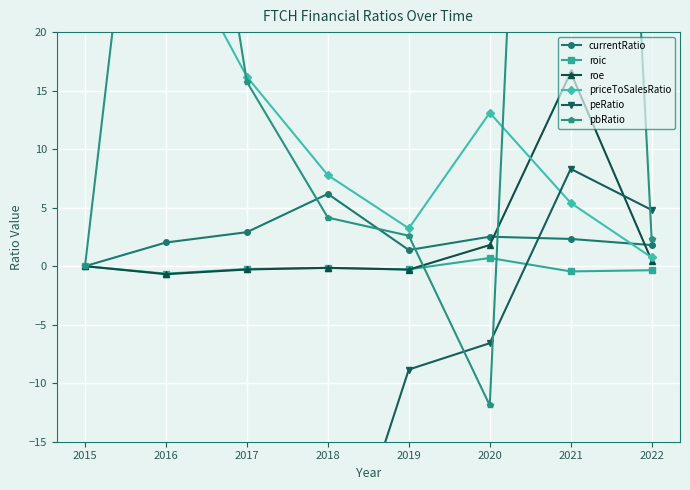

Which has a higher value, 2022 or 2016?

2016